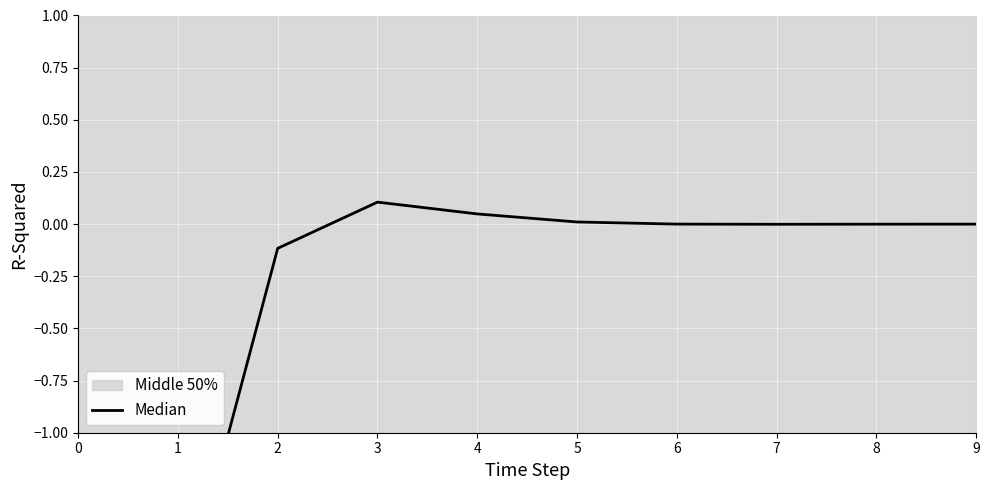

Reading right to left, extract all data points from this chart.

-0.0	-0.0	-0.0	0.0	0.0	0.0	0.1	-0.1	-1.9	-7.8